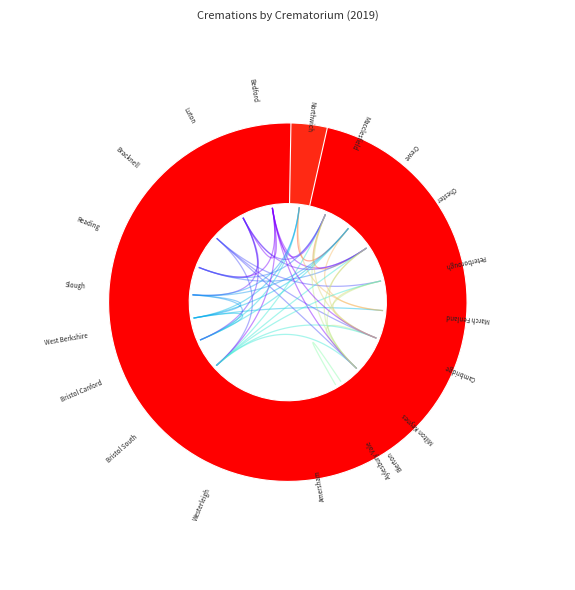

To the nearest percent, what is the difference between the March Fenland and Bristol South slice percentages?

3%